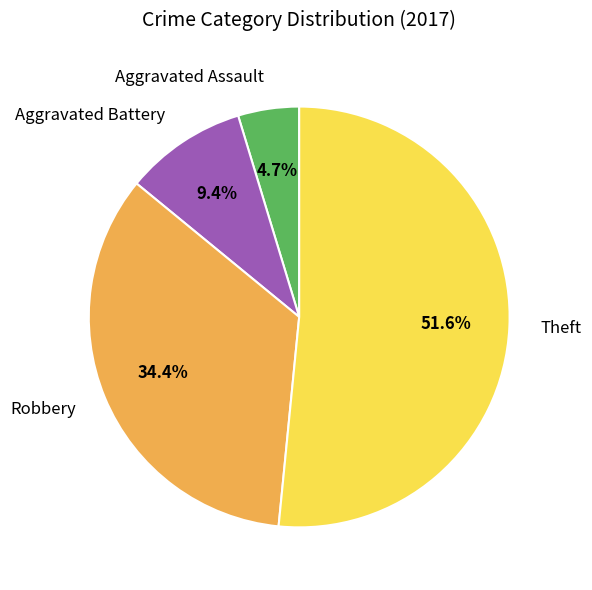

How many slices are in this pie chart?

4